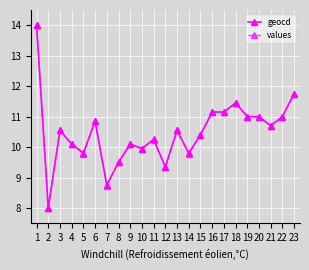

What is the total value across all series at 18?

22.9